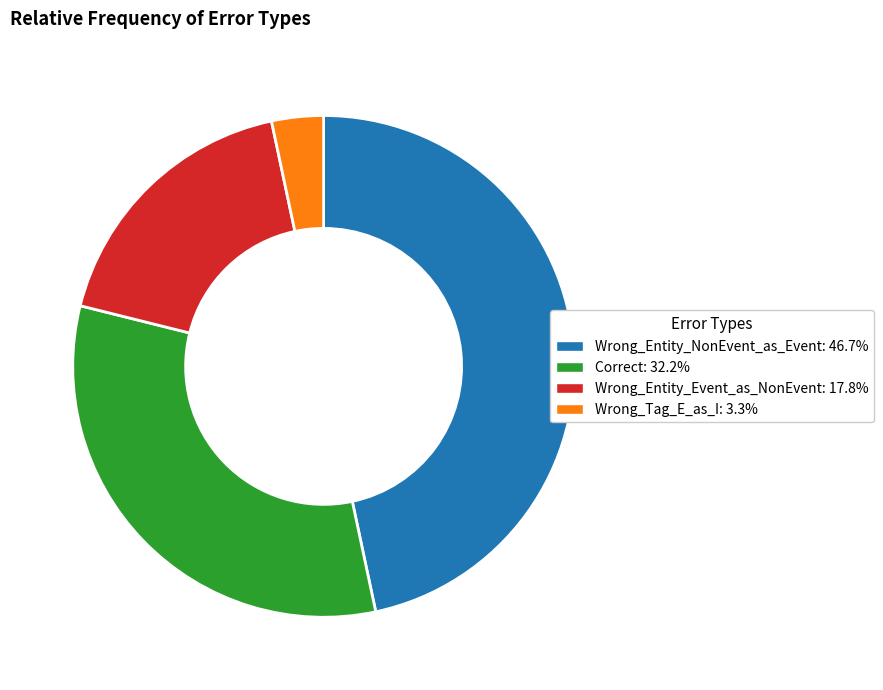

Approximately how many times larger is the value at Correct compared to Wrong_Entity_NonEvent_as_Event?

0.7